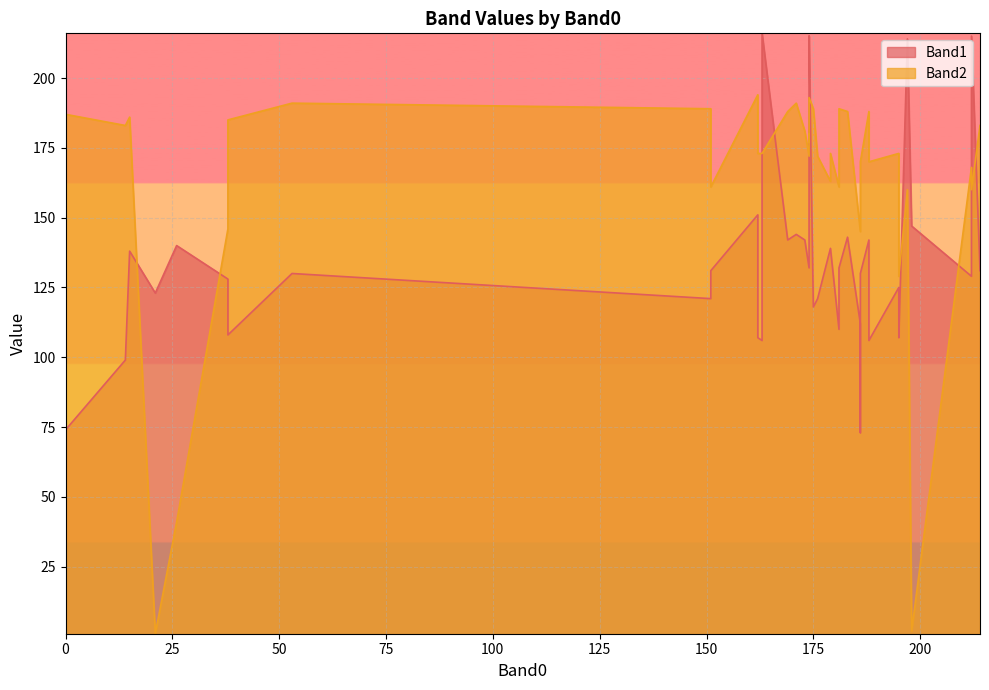

What is the difference between the Band2 values at 214 and 173?

2